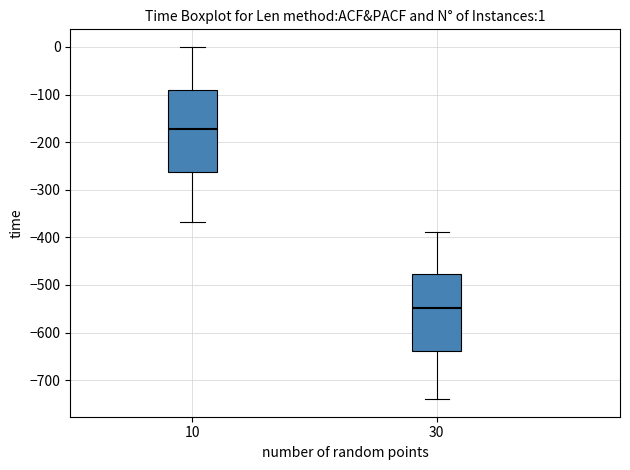

Which box is the tallest, from its lower edge to its upper edge?

10